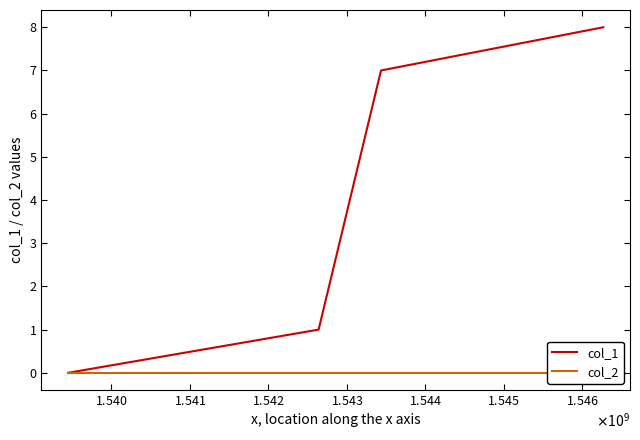

What are all the series names shown in the legend?

col_1, col_2